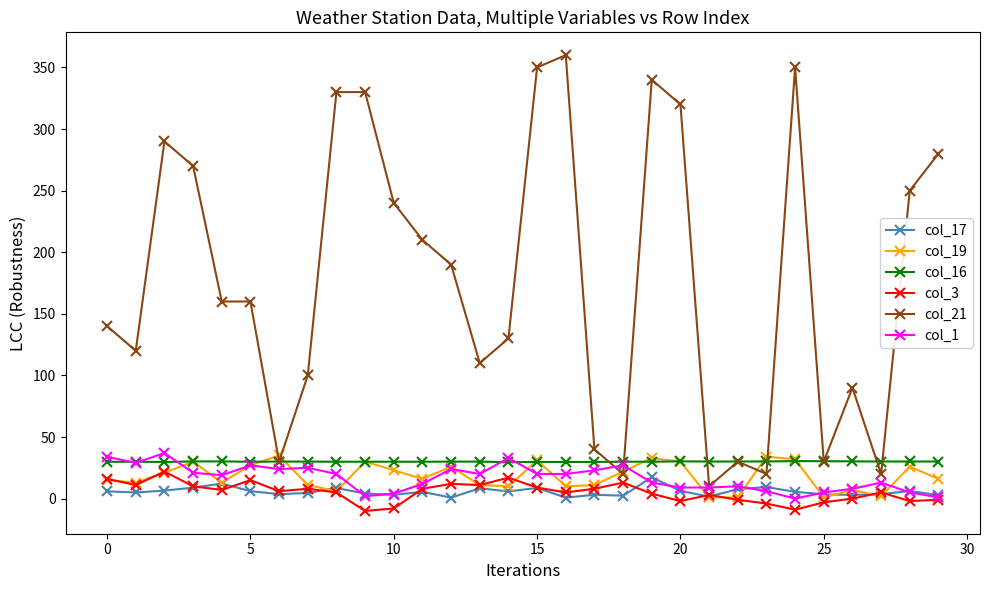

Which series has the largest total across all categories?

col_21